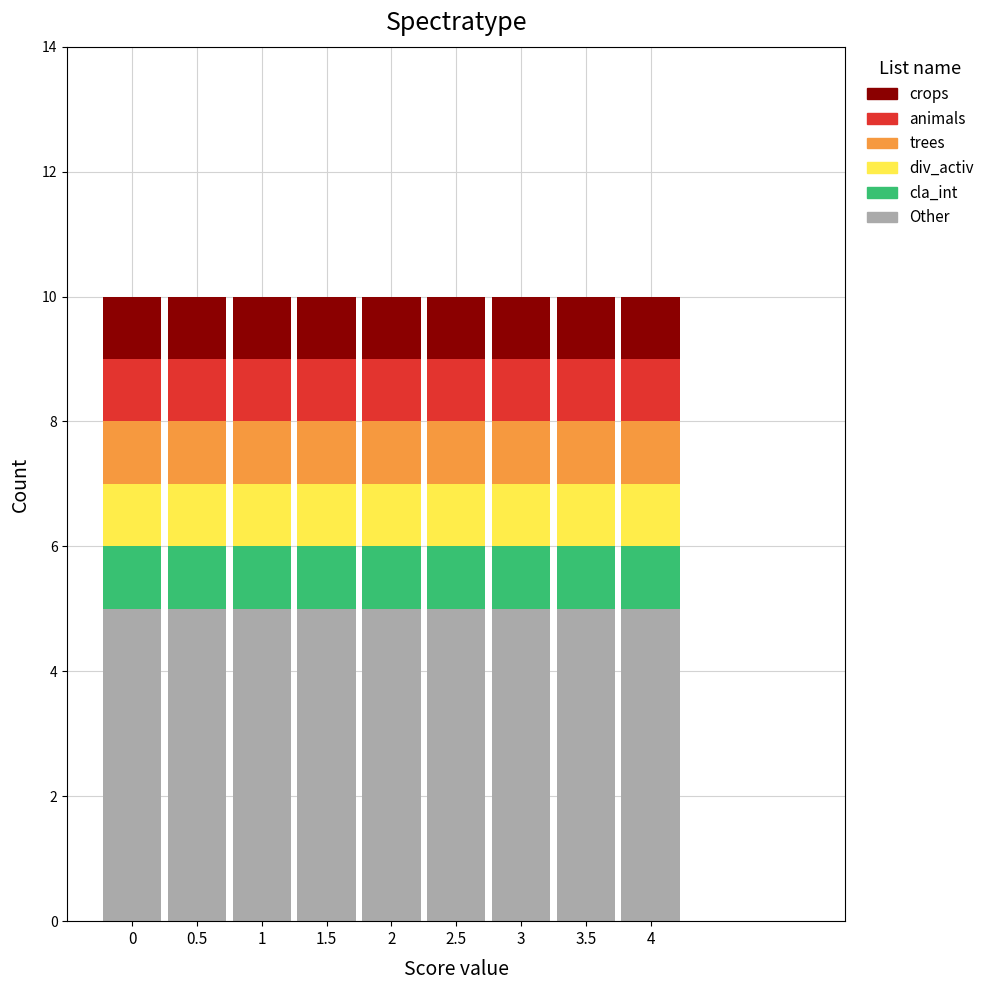

What is the maximum value for Other?

5